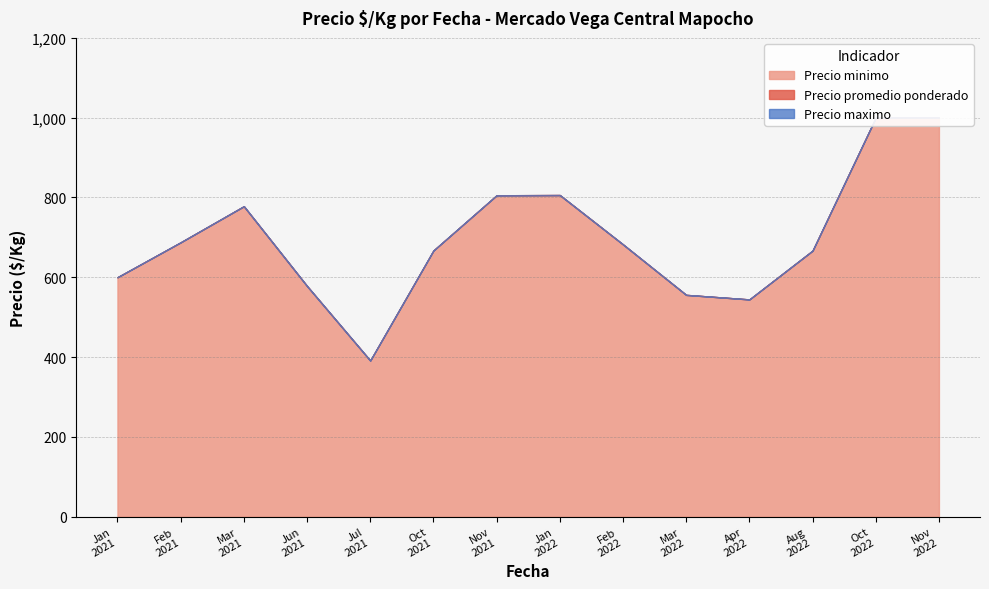

How many distinct data groups are displayed?

3